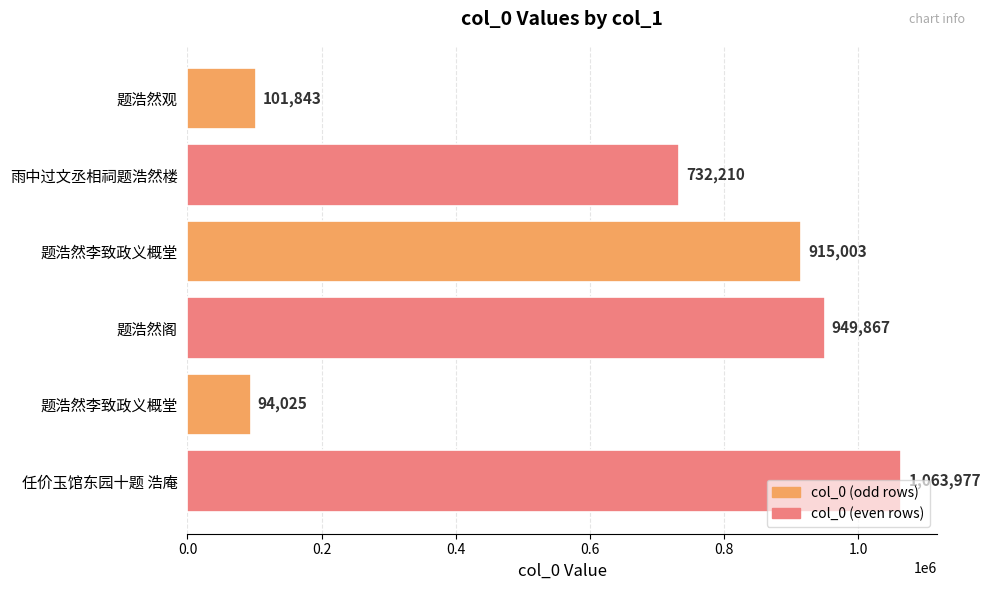

Which category has the highest value across all series?

任价玉馆东园十题 浩庵